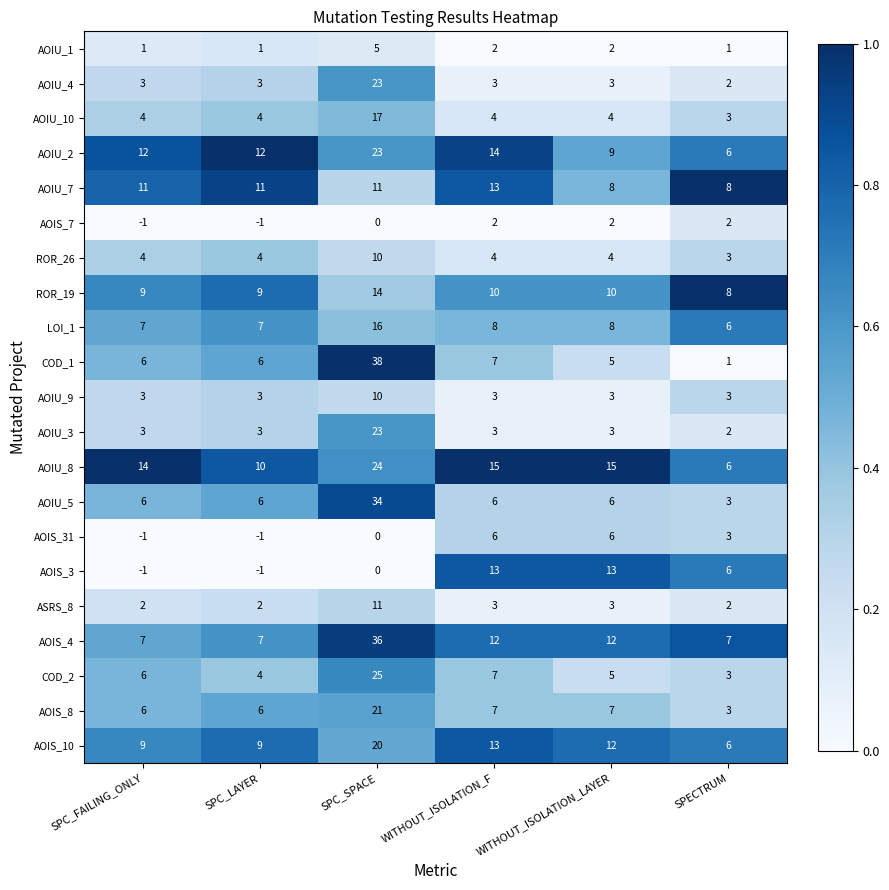

What is the spread (max minus min) of values at SPC_SPACE?

38